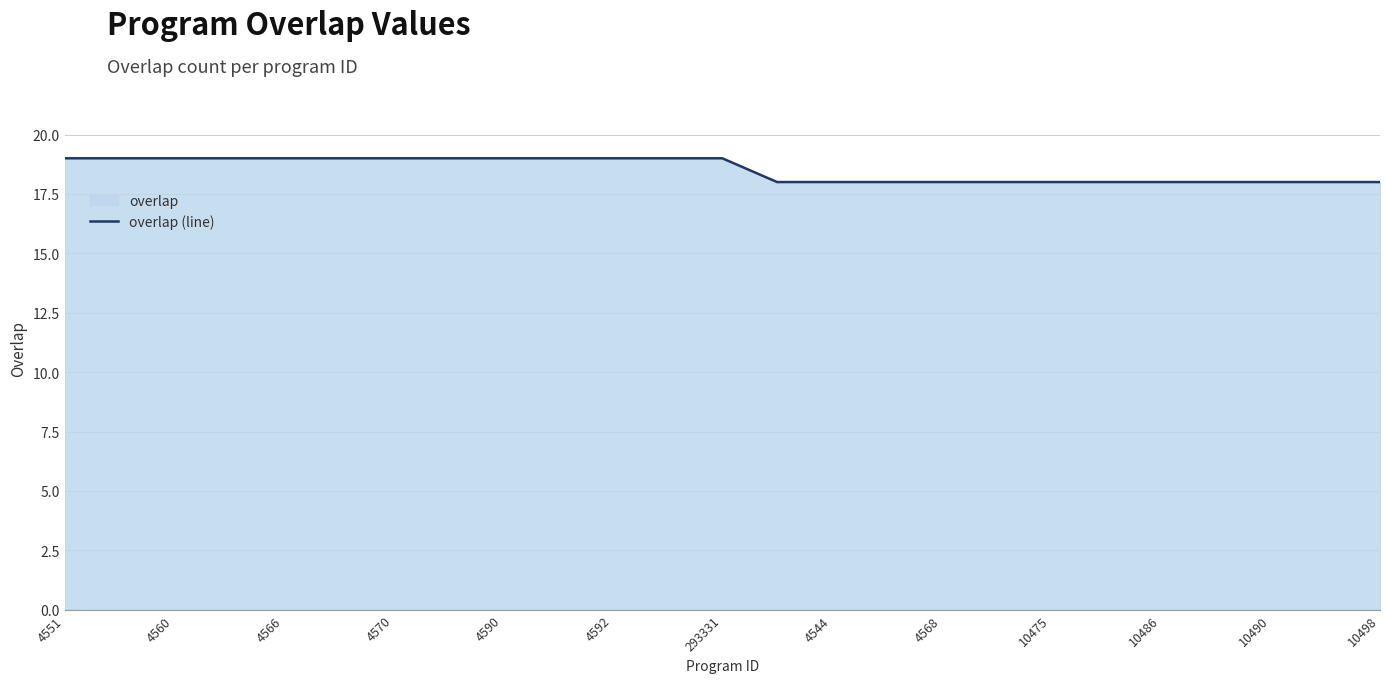

Approximately how many times larger is the value at 10490 compared to 4568?

1.0